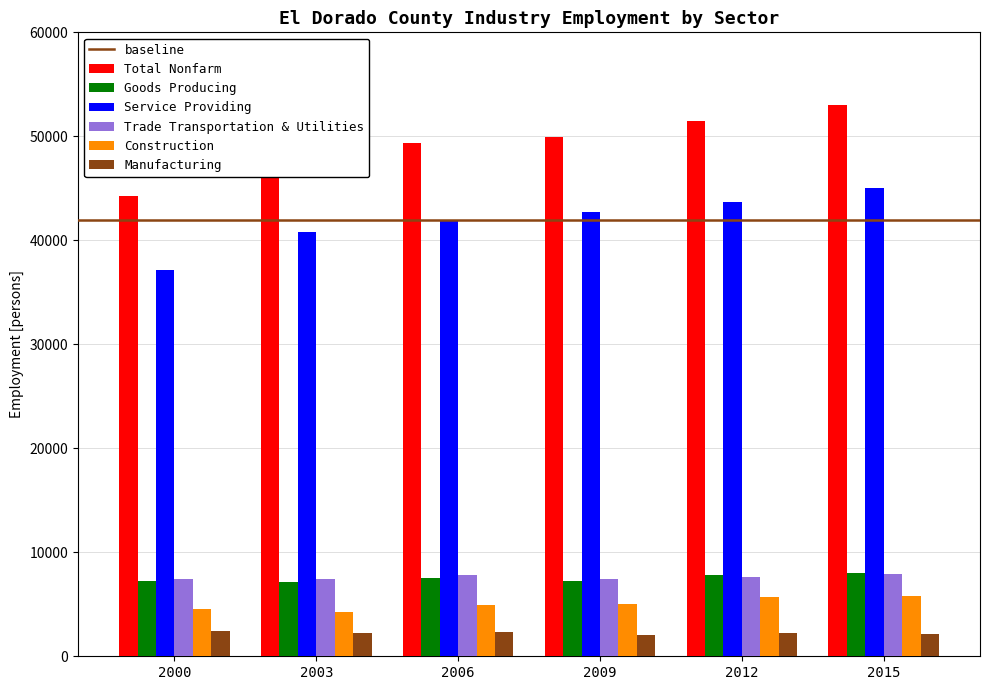

Count the Goods Producing values in the range 7200 to 7800.

4